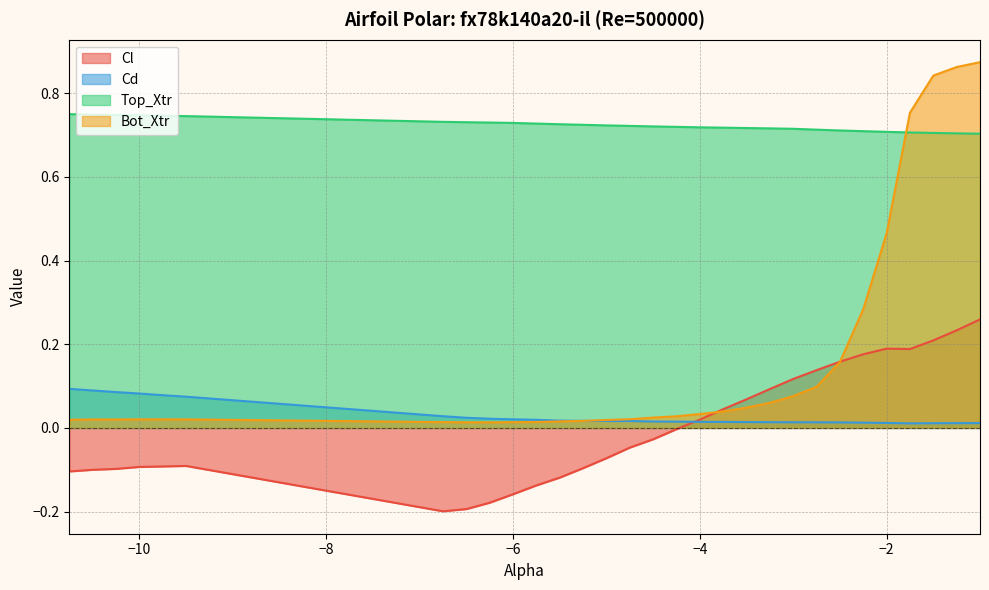

True or false: Top_Xtr and Cd cross at least once.

False